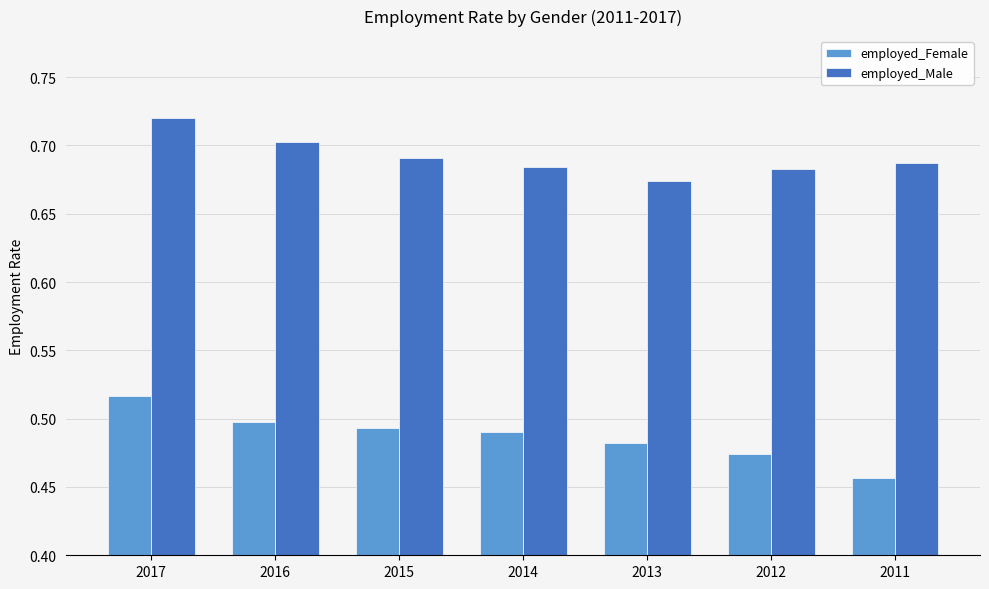

Does the chart contain stacked bars?

No